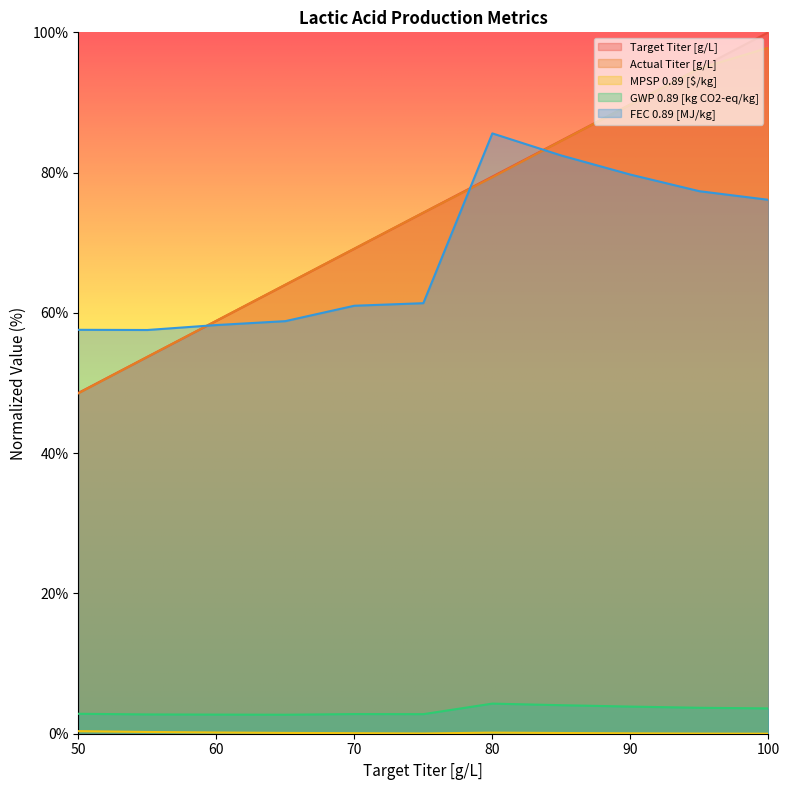

Does the chart have visible grid lines?

No